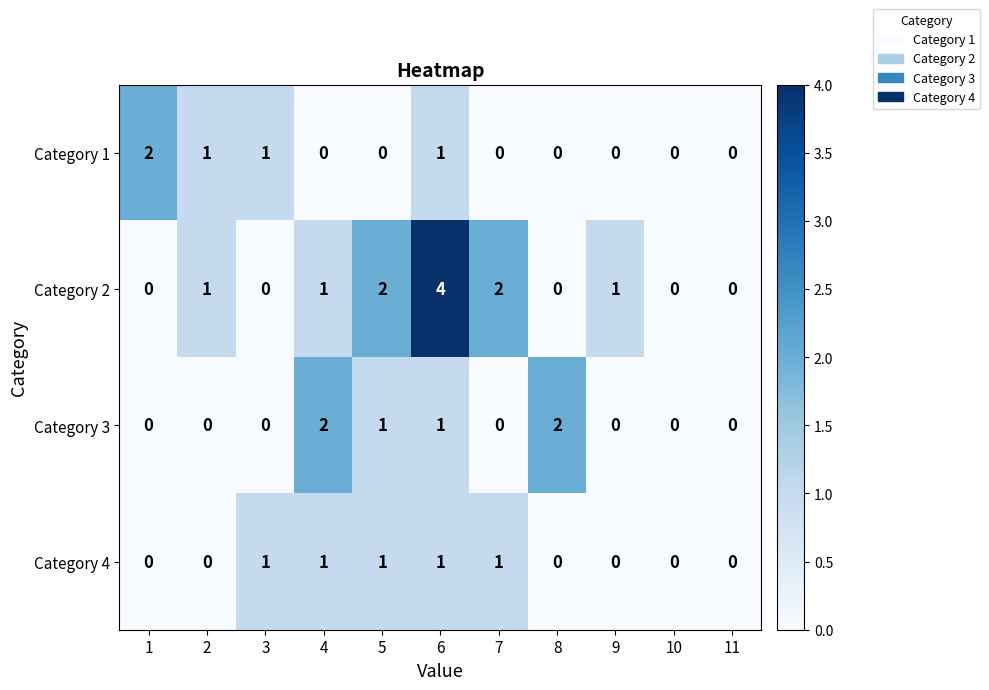

The value of Category 3 at 8 is 2. True or false?

True